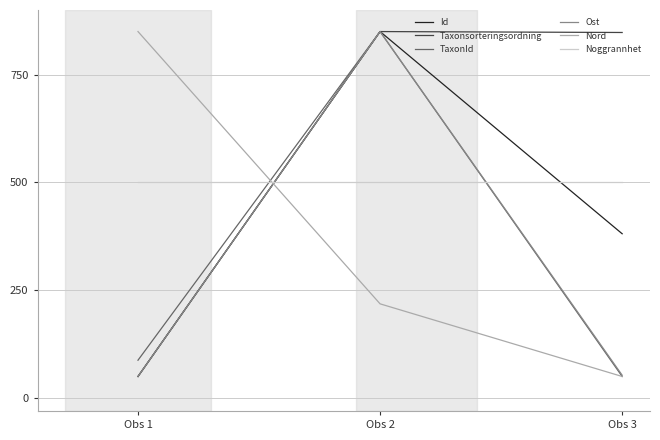

Is the value of Taxonsorteringsordning at Obs 3 greater than the value of Nord at Obs 3?

Yes